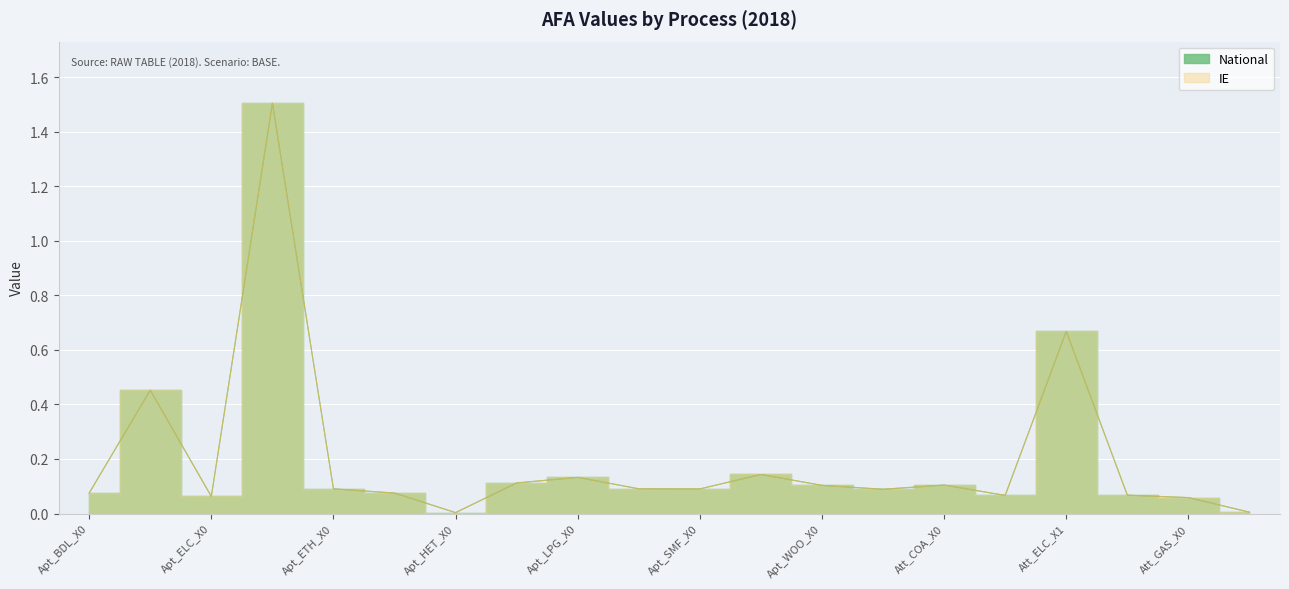

At which category does IE reach its first local valley?

Apt_ELC_X0